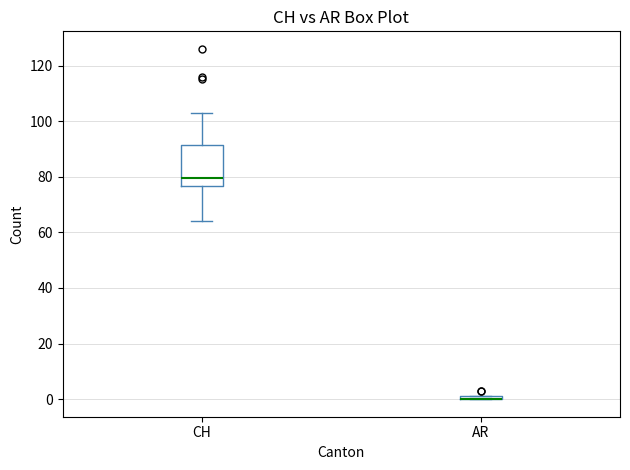

Where is the upper edge of the box for AR on the y-axis? The values are not printed on the chart, so give them approximately, as read against the axis.

2